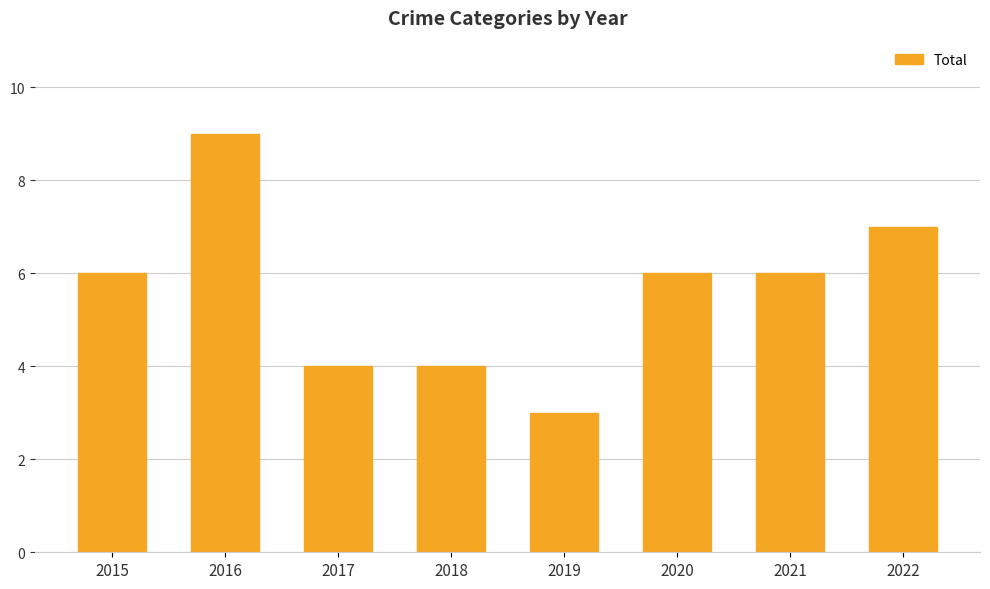

How many bars are there in total?

8